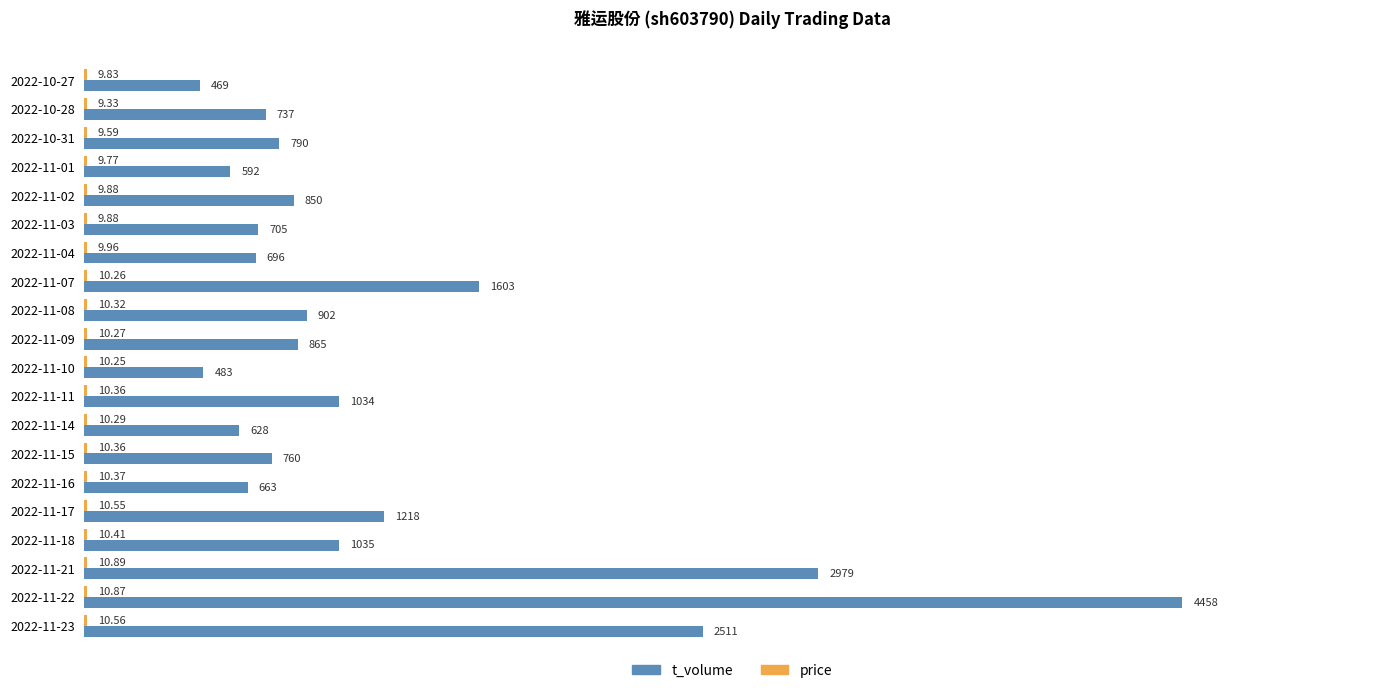

At which category is the sum across all series the highest?

2022-11-22